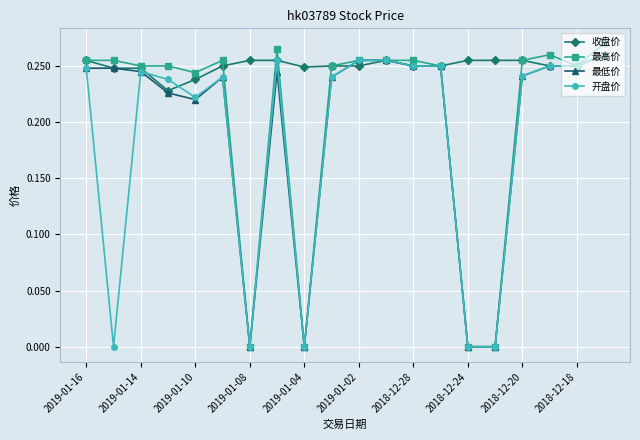

Which series has the widest spread of values?

最高价